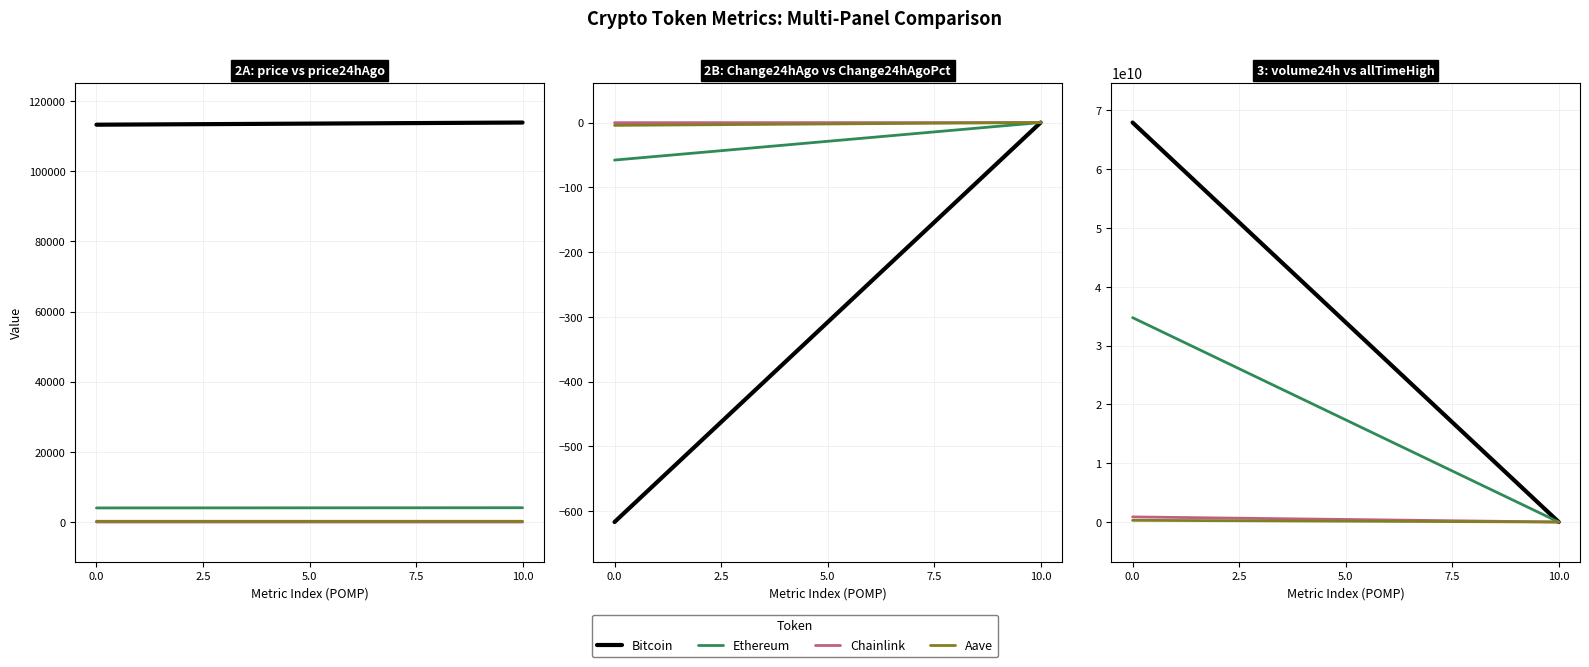

True or false: Chainlink has a value of 52.7 at 10.0.

True